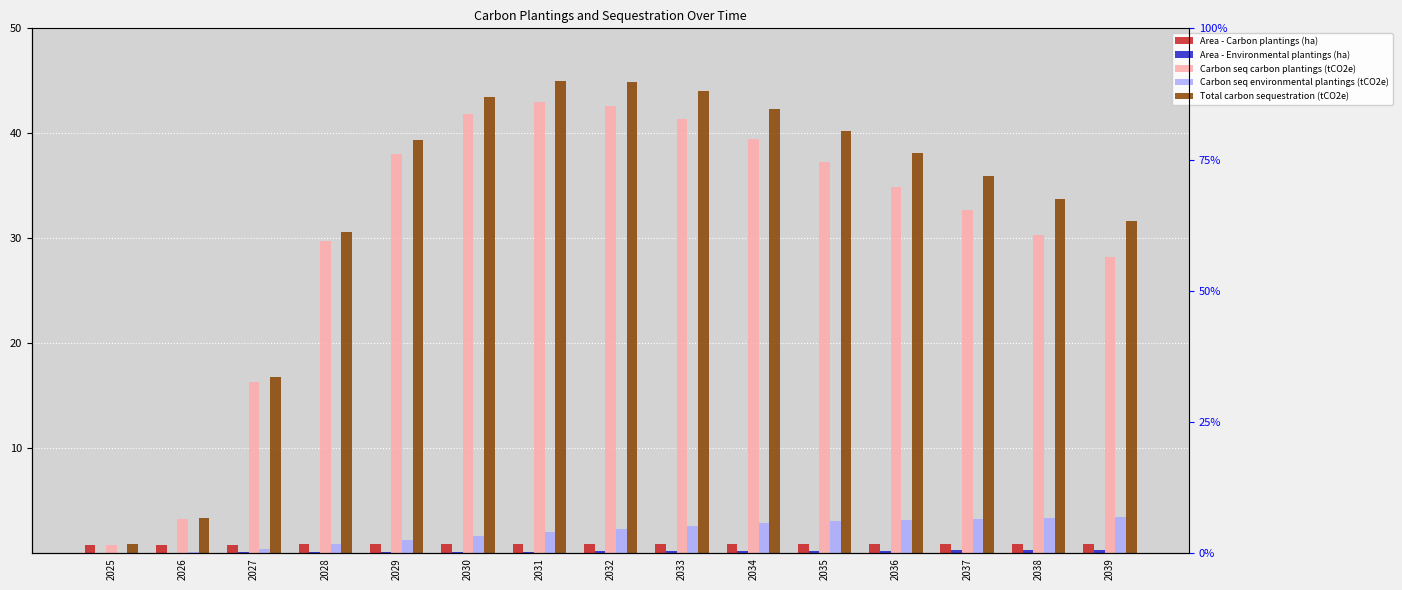

Reading right to left, transcribe all the data shown in this chart.

Area - Carbon plantings (ha): 2039=0.9	2038=0.9	2037=0.9	2036=0.9	2035=0.9	2034=0.9	2033=0.9	2032=0.9	2031=0.9	2030=0.9	2029=0.9	2028=0.8	2027=0.8	2026=0.8	2025=0.8
Area - Environmental plantings (ha): 2039=0.3	2038=0.3	2037=0.3	2036=0.3	2035=0.2	2034=0.2	2033=0.2	2032=0.2	2031=0.2	2030=0.1	2029=0.1	2028=0.1	2027=0.1	2026=0.1	2025=0.0
Carbon seq carbon plantings (tCO2e): 2039=28.2	2038=30.4	2037=32.7	2036=34.9	2035=37.2	2034=39.4	2033=41.4	2032=42.6	2031=43.0	2030=41.8	2029=38.1	2028=29.7	2027=16.4	2026=3.3	2025=0.8
Carbon seq environmental plantings (tCO2e): 2039=3.4	2038=3.4	2037=3.3	2036=3.2	2035=3.0	2034=2.9	2033=2.6	2032=2.3	2031=2.0	2030=1.7	2029=1.3	2028=0.8	2027=0.4	2026=0.1	2025=0.0
Total carbon sequestration (tCO2e): 2039=31.7	2038=33.7	2037=36.0	2036=38.1	2035=40.3	2034=42.3	2033=44.0	2032=44.9	2031=45.0	2030=43.5	2029=39.4	2028=30.6	2027=16.8	2026=3.4	2025=0.9